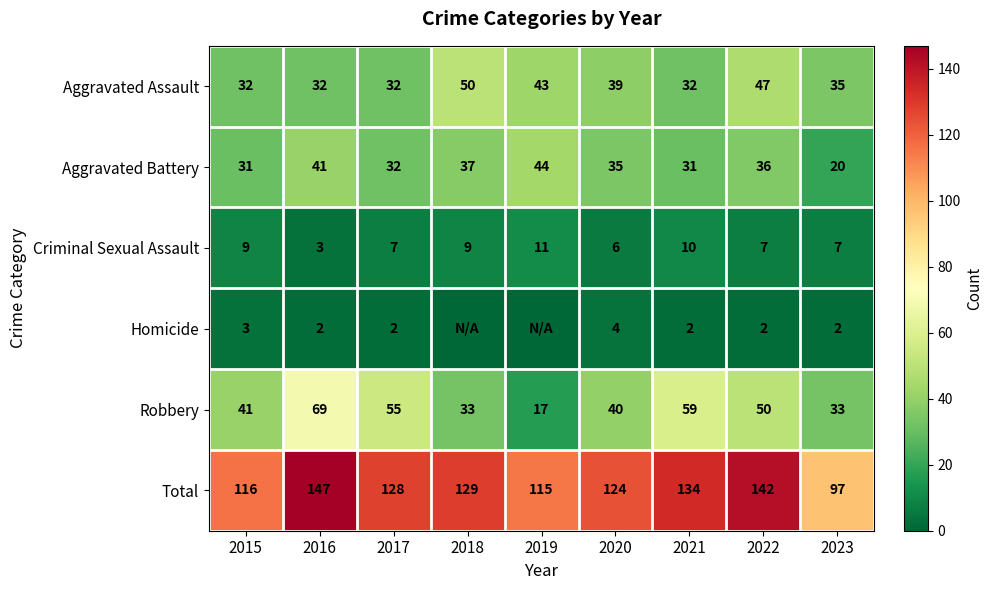

What is the spread (max minus min) of values at 2022?

140